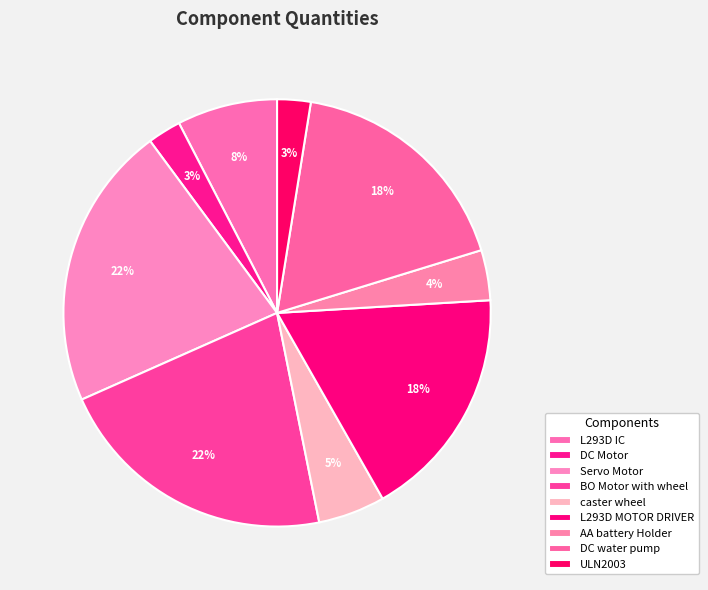

Which category has the biggest portion of the pie?

Servo Motor